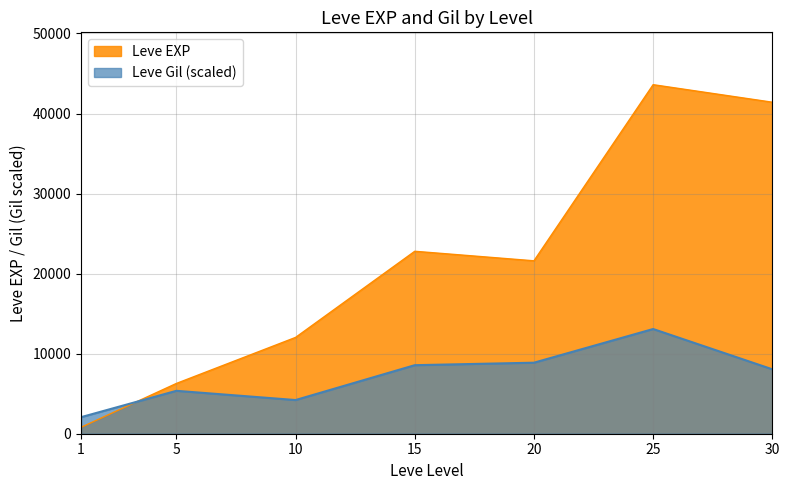

How many interior local valleys (lower than both neighbors) does the data have?

1